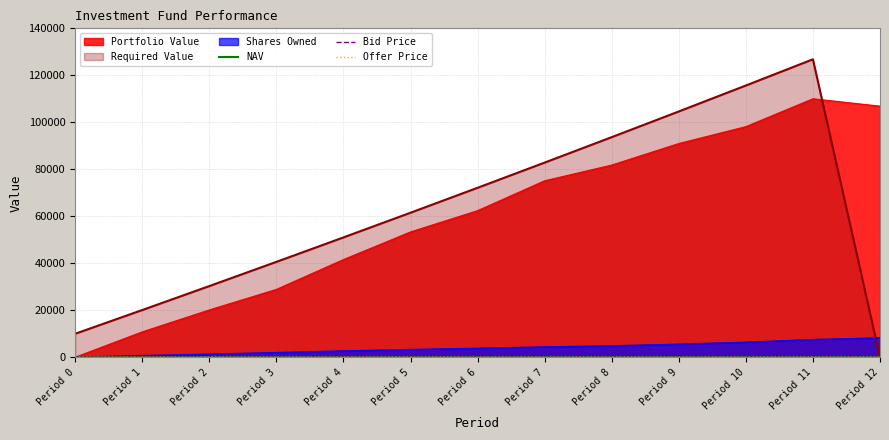

Which label corresponds to the largest value in the chart?

Period 11